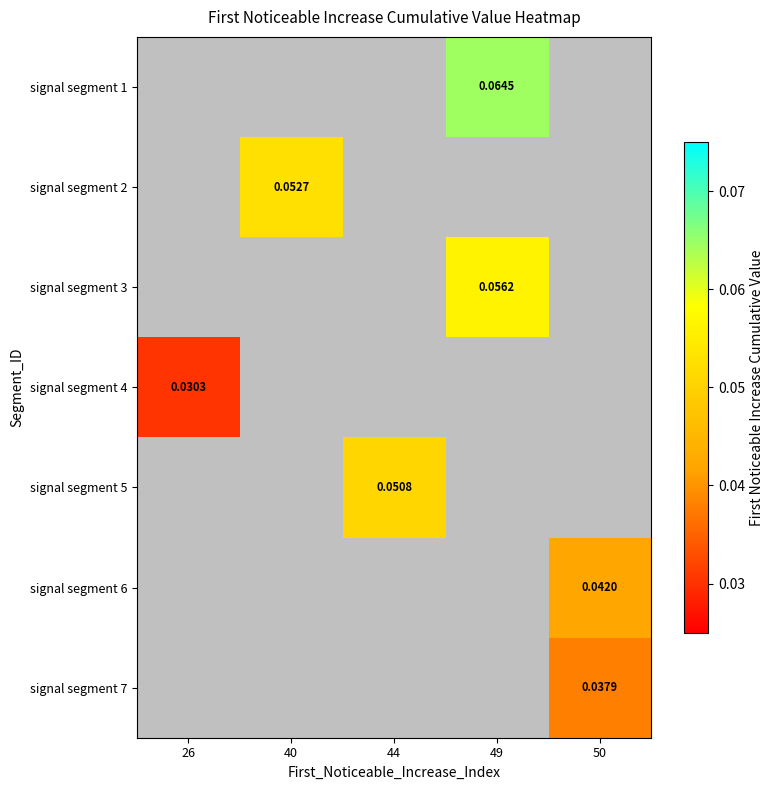

Is the value of signal segment 5 at 44 greater than the value of signal segment 2 at 40?

No